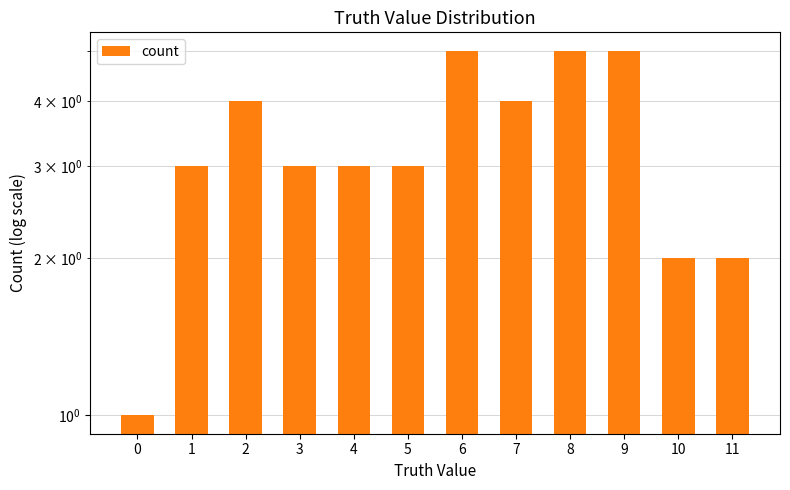

Approximately how many times larger is the value at 0 compared to 9?

0.2